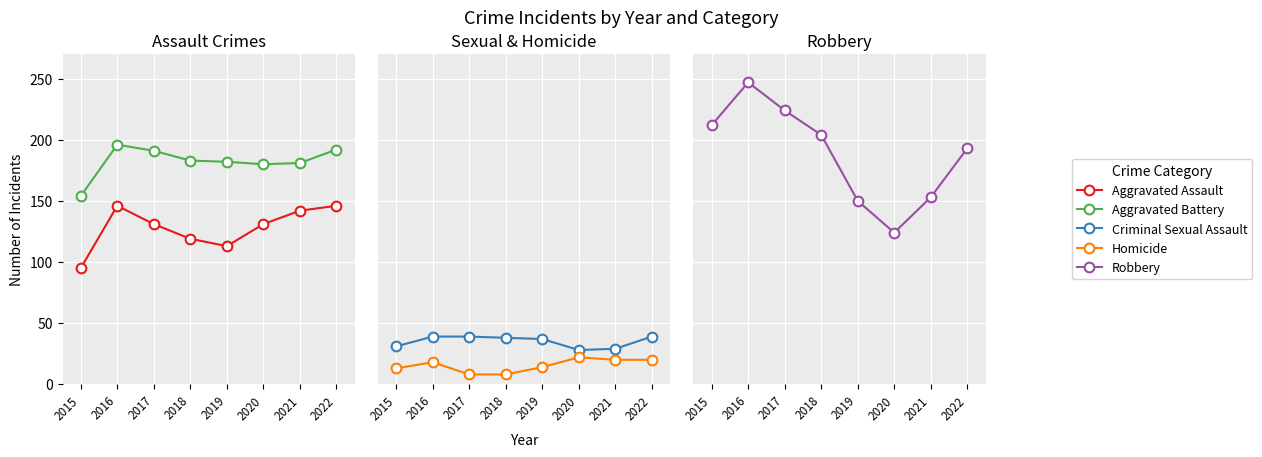

Where is the first local minimum for Robbery?

2020